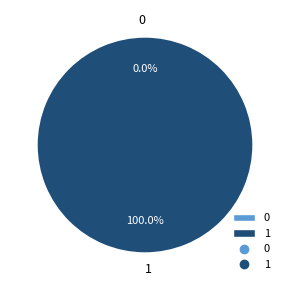

Combined, what portion of the pie is 1 and 0?

100.0%